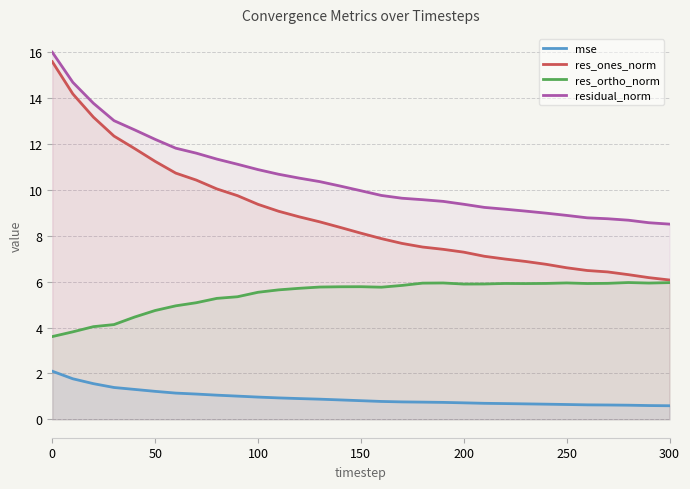

What is the approximate value of residual_norm at 300?

8.5